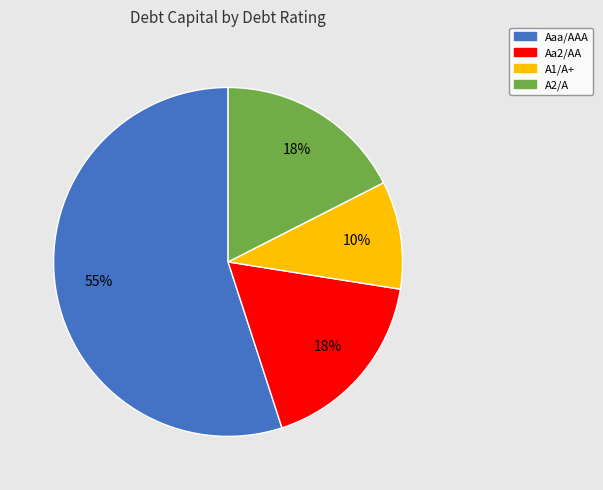

Which slice is the smallest?

A1/A+